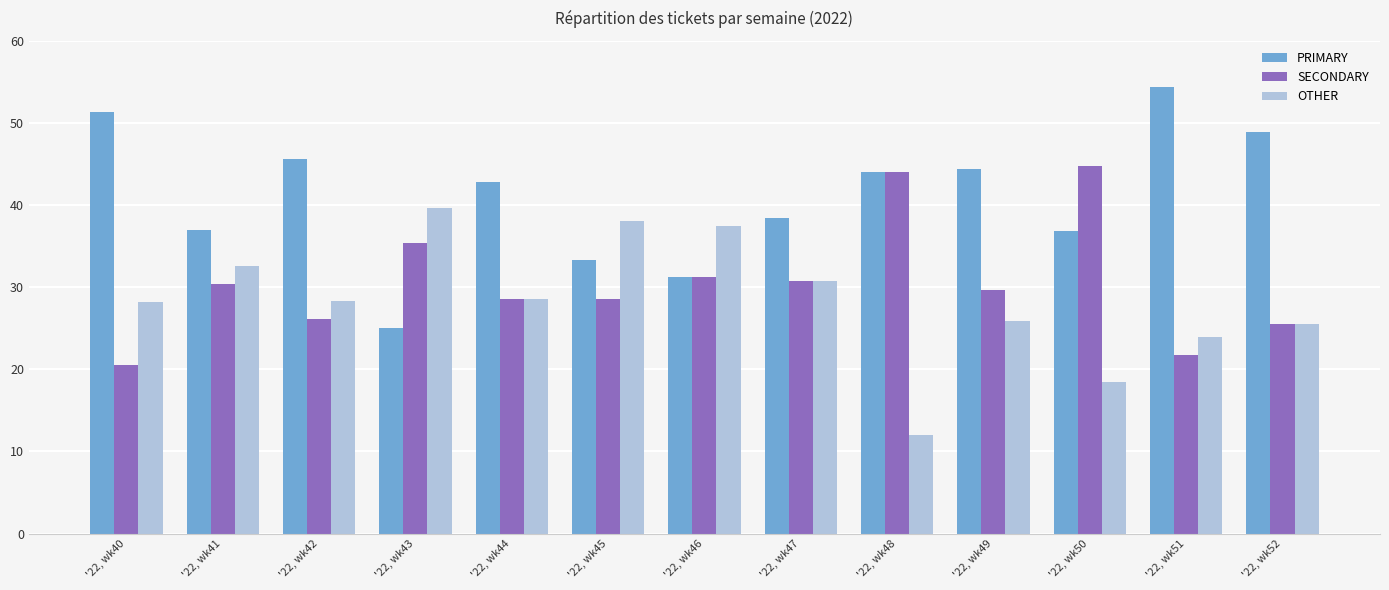

Between '22, wk41 and '22, wk48, which series saw the biggest shift?

OTHER